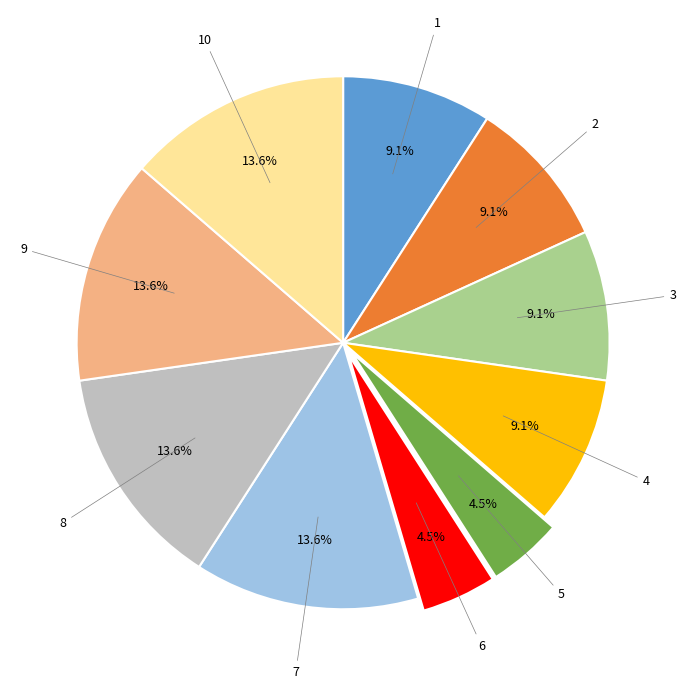

Is there any slice that represents more than half of the pie?

No